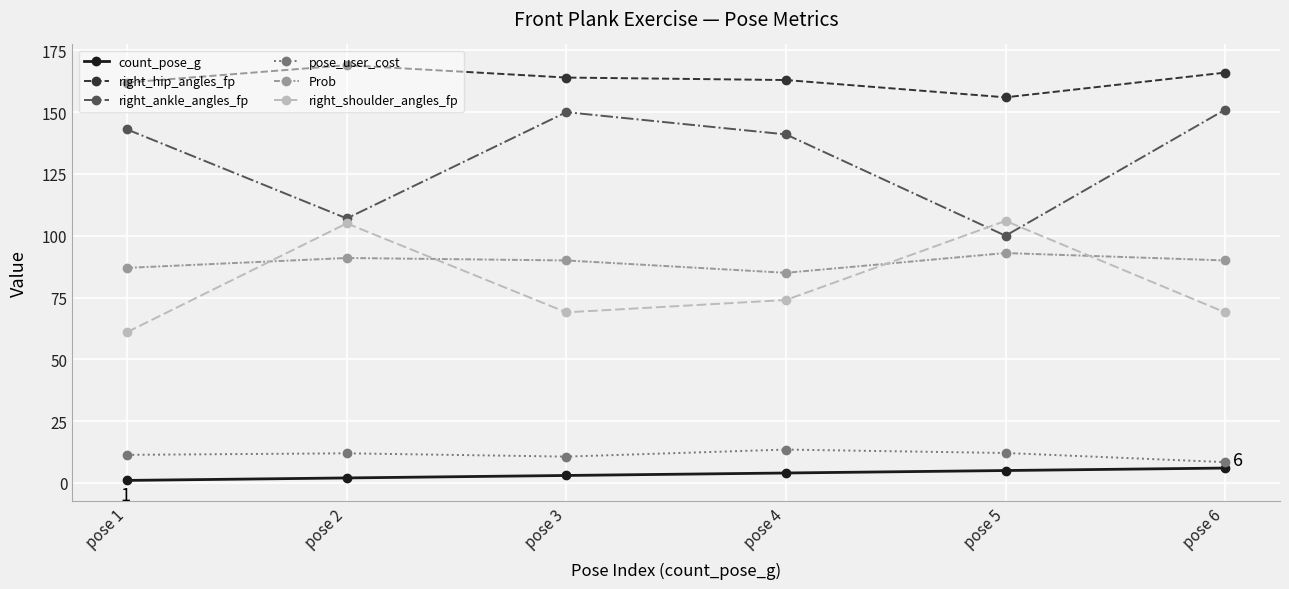

How many values in the right_hip_angles_fp series are below 164?

3